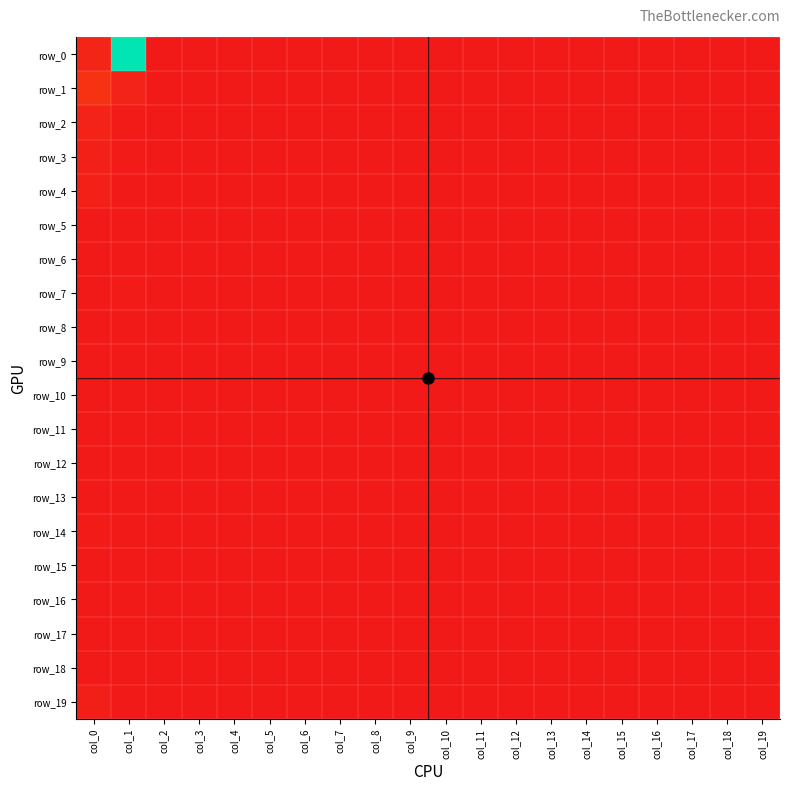

At how many categories does at least one series exceed 81?

1